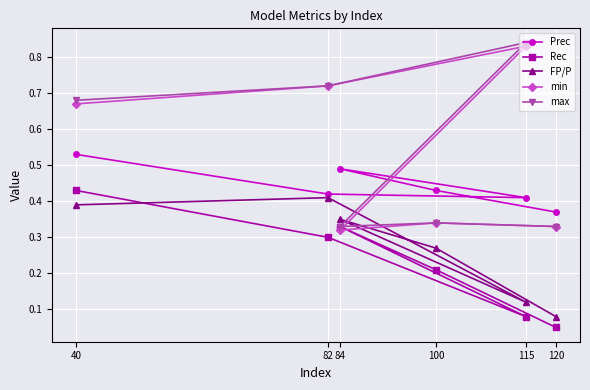

Is it true that Rec equals 0.1 at 115?

True